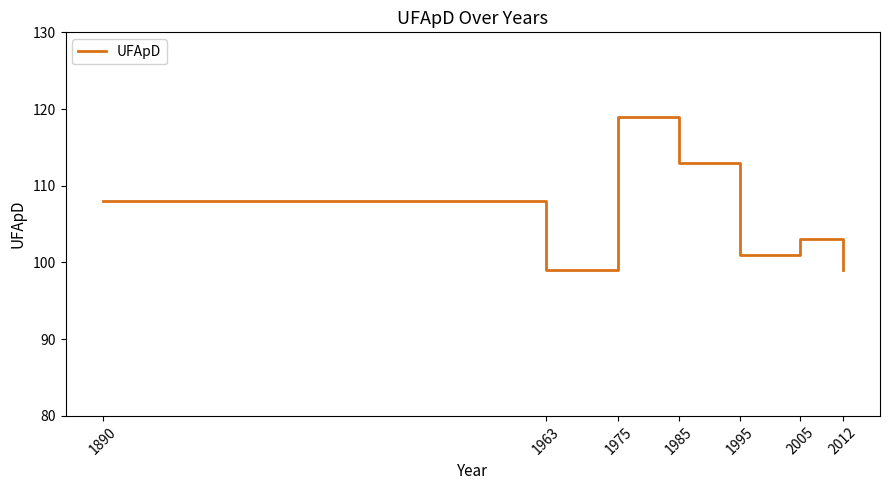

What is the change in value from 1985 to 2012?

-14